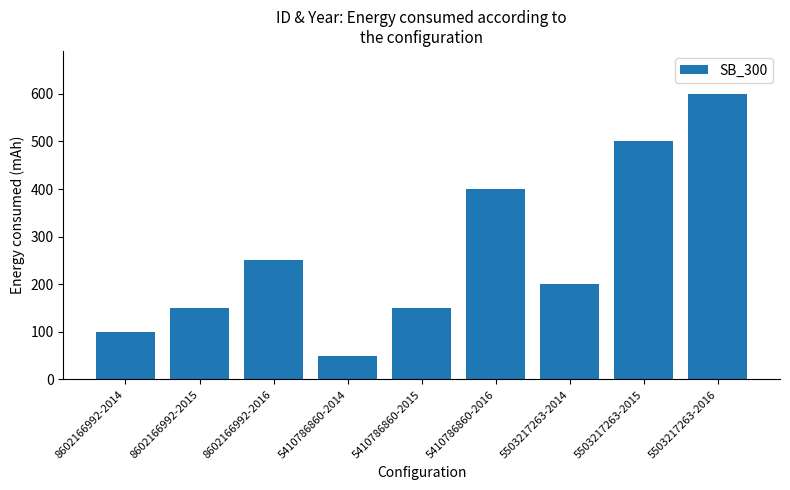

Reading left to right, what are all the values shown in this chart?

100	150	250	50	150	400	200	500	600